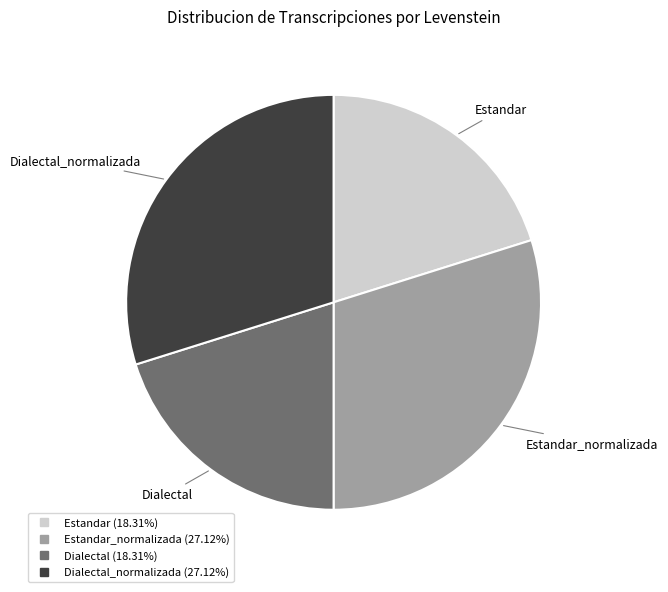

Does any single category account for the majority?

No